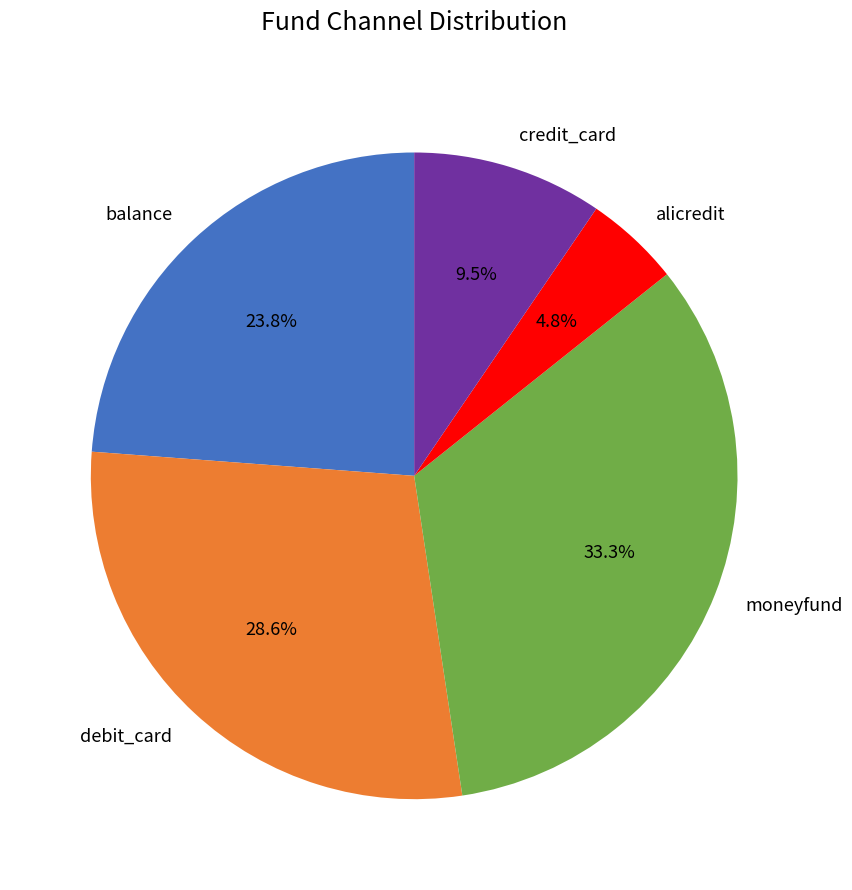

Is there any slice that represents more than half of the pie?

No